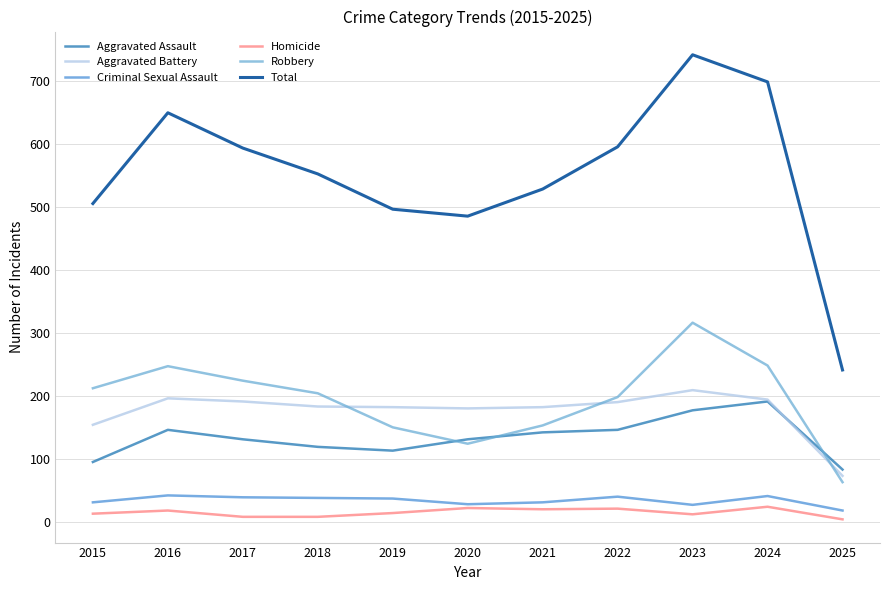

Is it true that Aggravated Battery equals 194 at 2024?

True